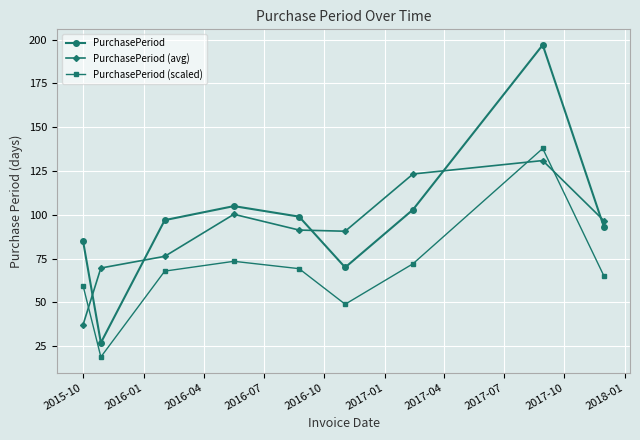

Is this an area chart (filled region under the line)?

No